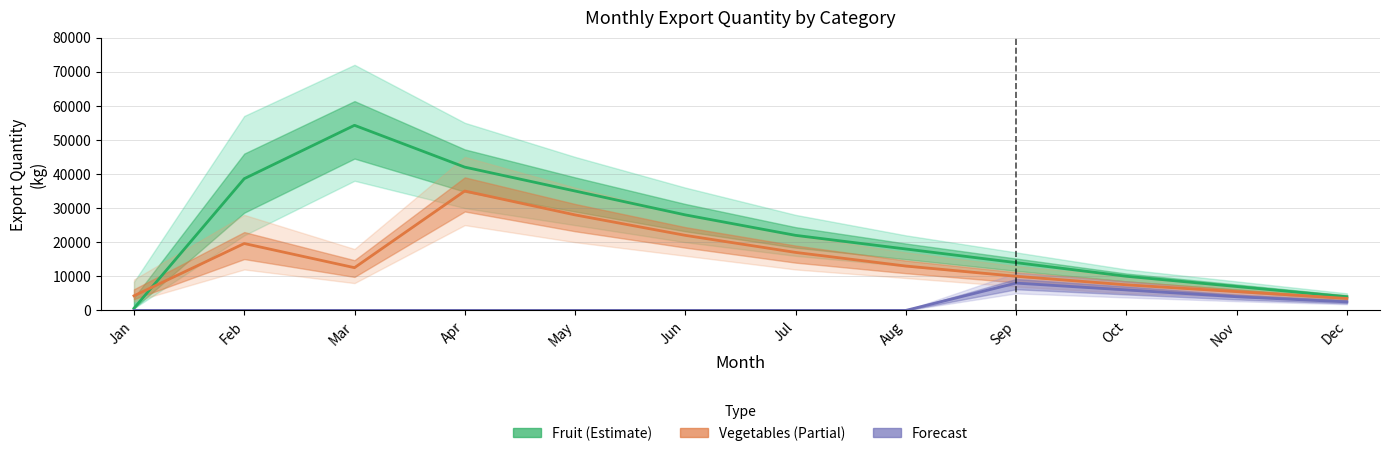

How many values in the Fruit (Estimate) series are below 22000?

6